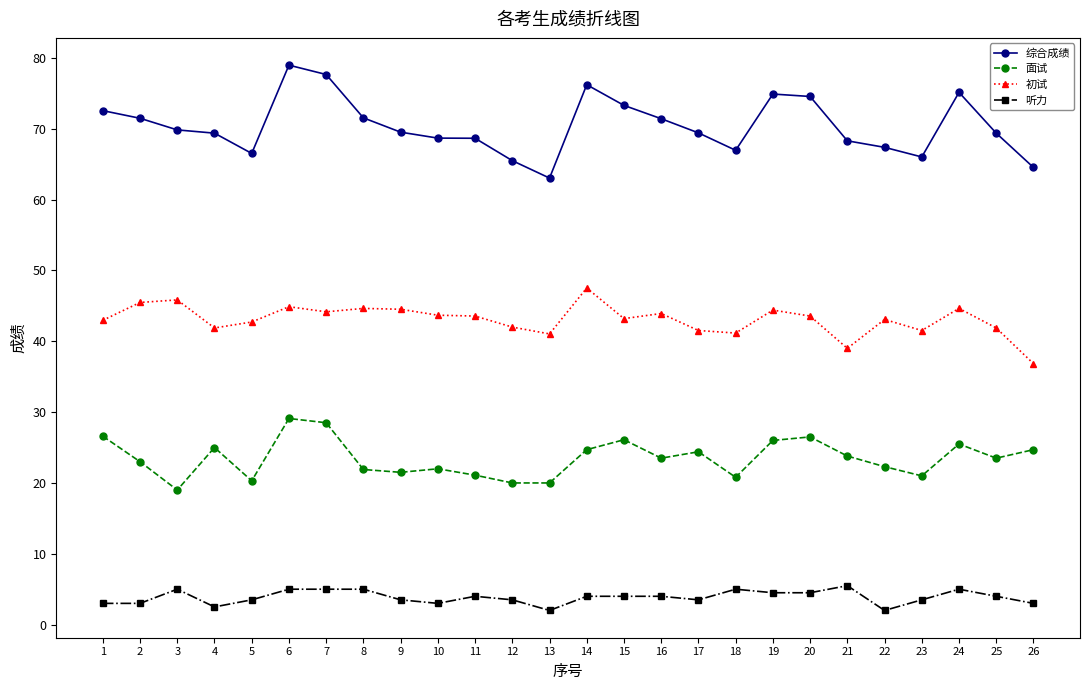

Rank the series by their average value, from lowest to highest.

听力, 面试, 初试, 综合成绩